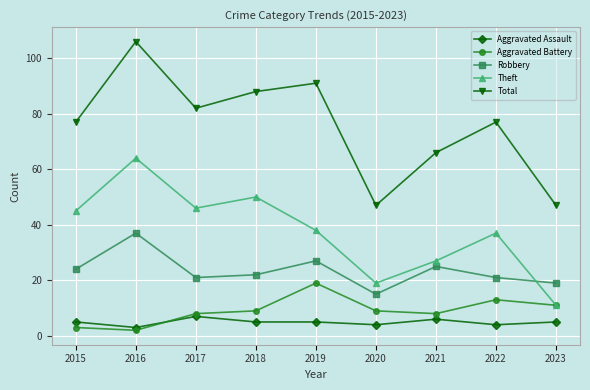

What is the sum of the Theft values at 2021 and 2015?

72